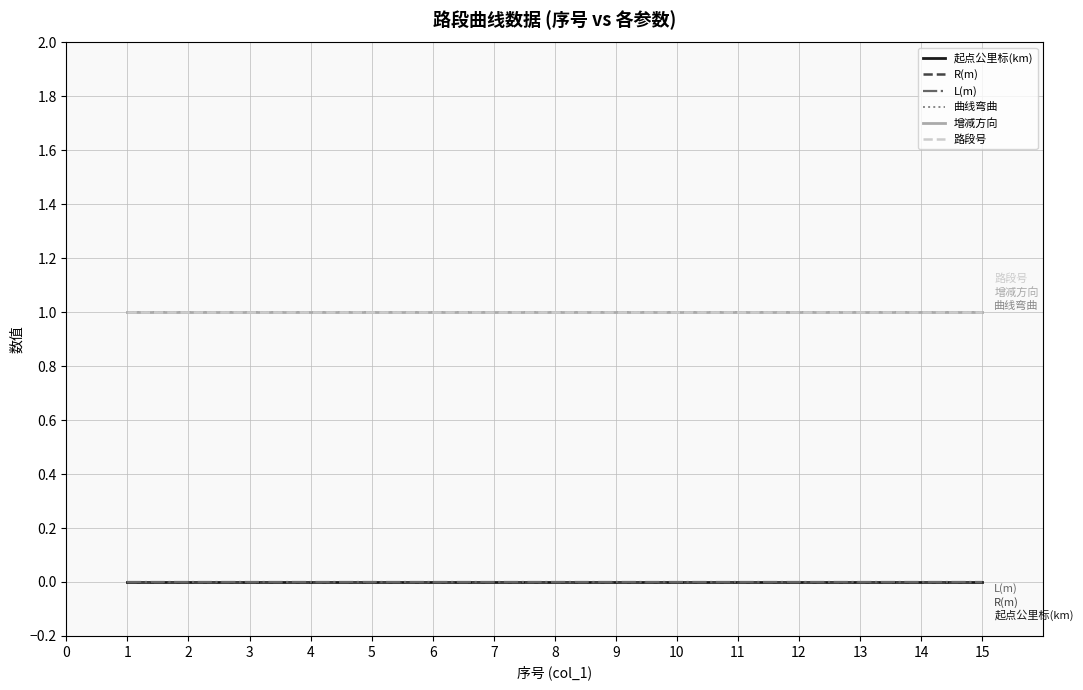

Does the chart have visible grid lines?

Yes